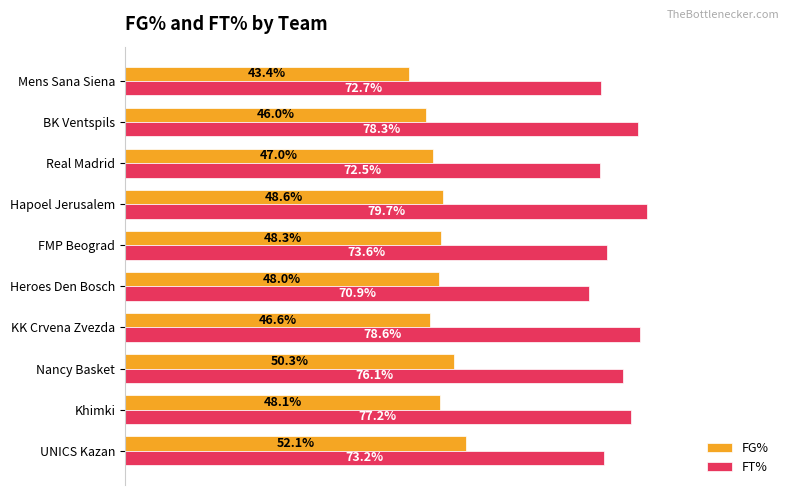

What are all the series names shown in the legend?

FG%, FT%